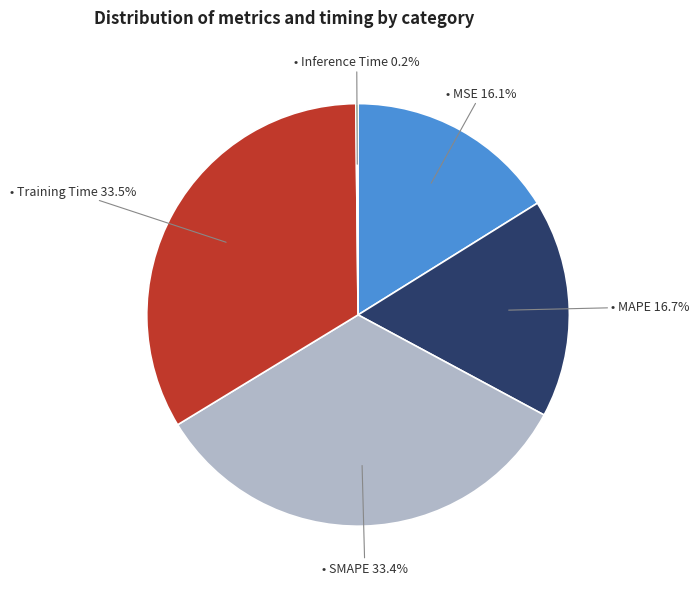

Is there any slice that represents more than half of the pie?

No